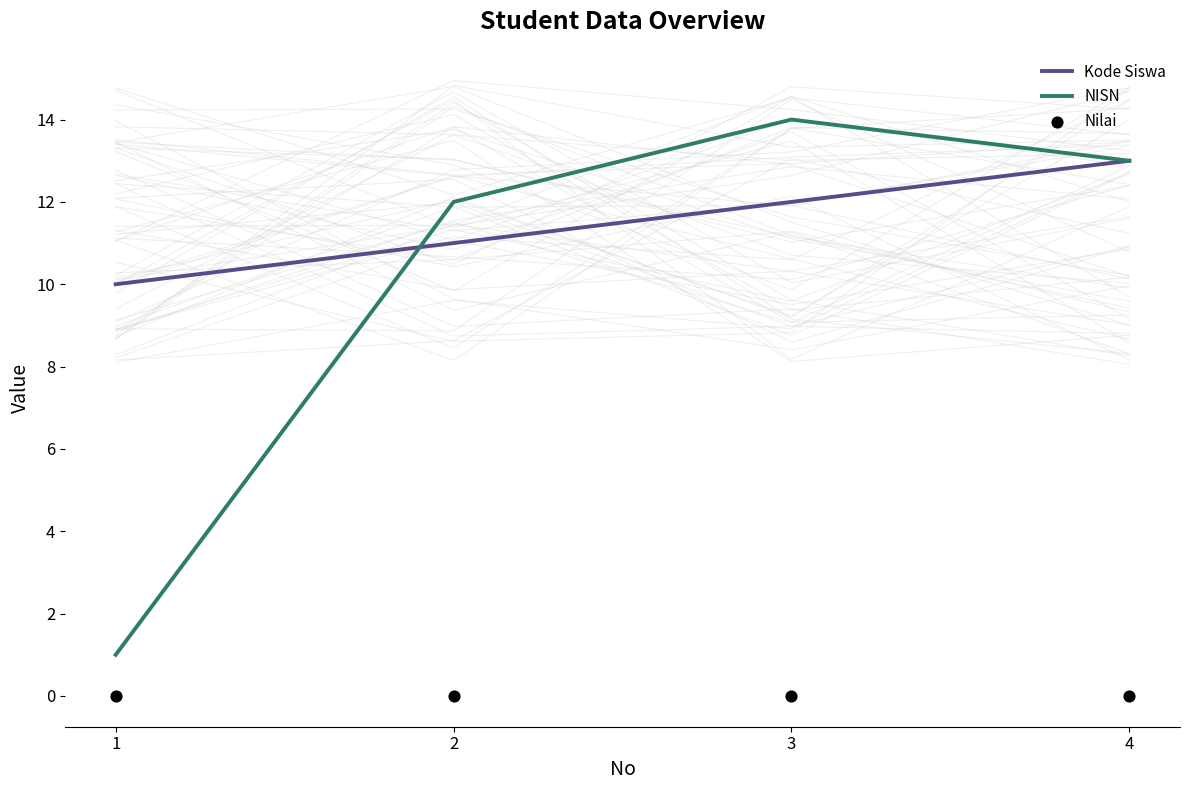

At how many categories does at least one series exceed 1?

4